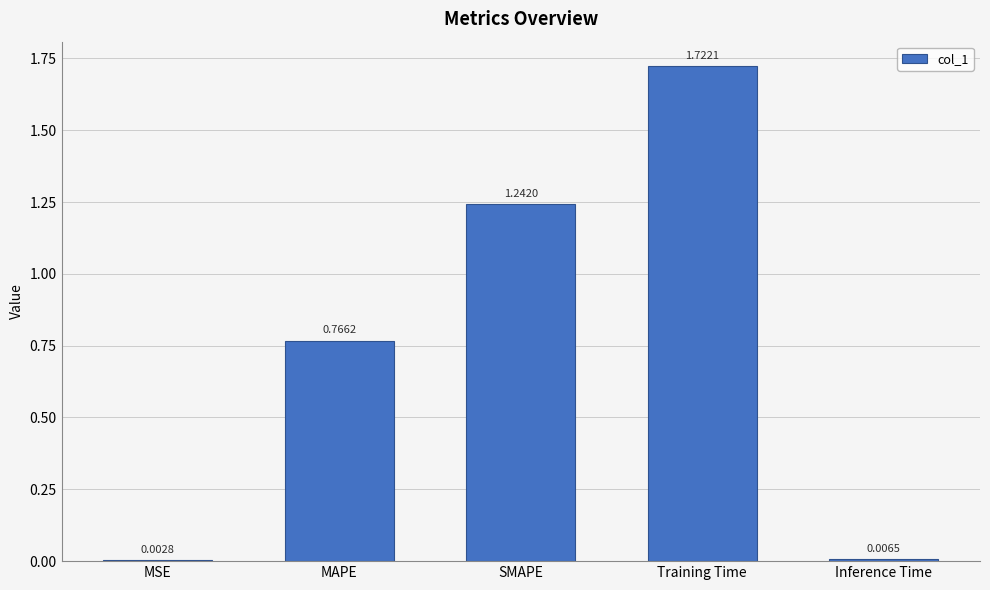

What is the sum of the values at Training Time and MAPE?

2.5